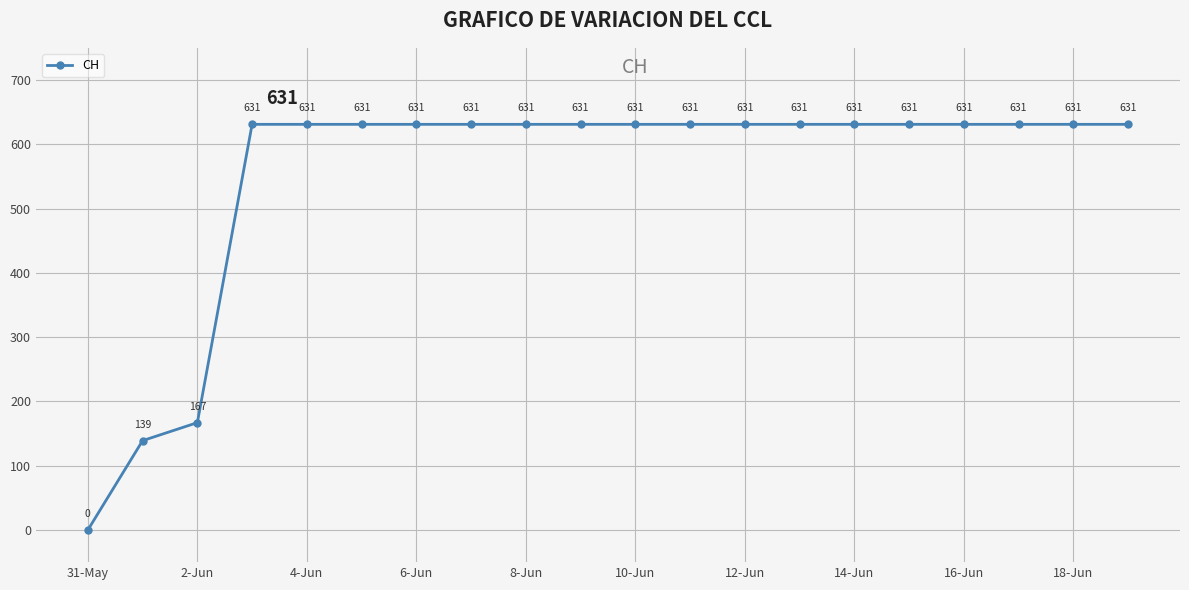

What is the greatest value displayed?

631